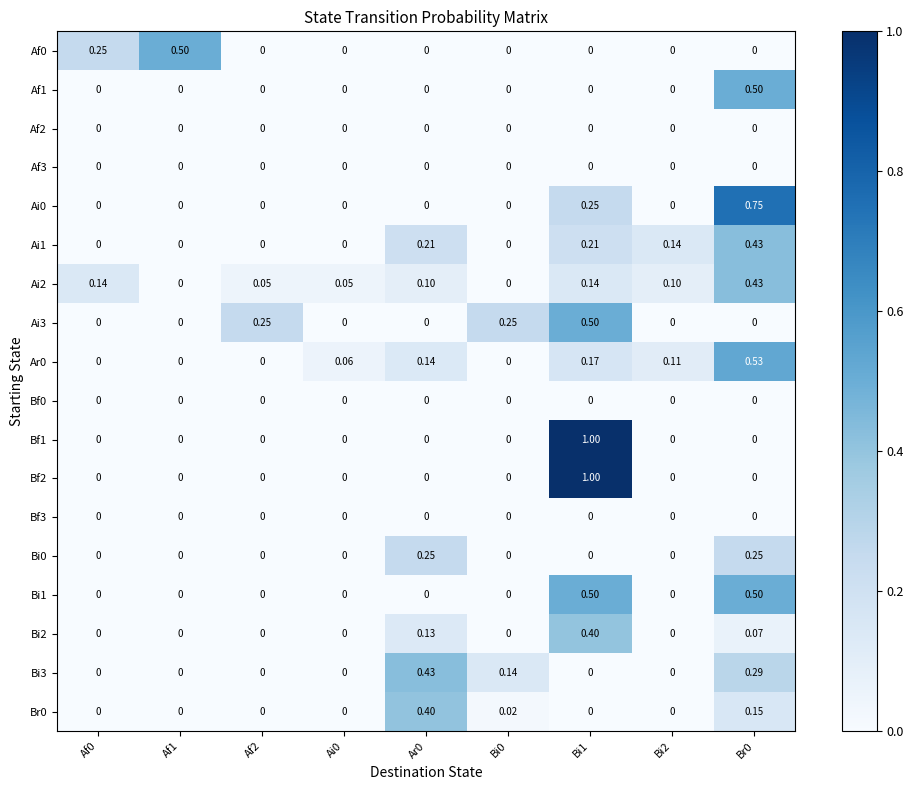

Reading left to right, what are all the values shown in this chart?

Af0: Af0=0.2	Af1=0.5	Af2=0.0	Ai0=0.0	Ar0=0.0	Bi0=0.0	Bi1=0.0	Bi2=0.0	Br0=0.0
Af1: Af0=0.0	Af1=0.0	Af2=0.0	Ai0=0.0	Ar0=0.0	Bi0=0.0	Bi1=0.0	Bi2=0.0	Br0=0.5
Af2: Af0=0.0	Af1=0.0	Af2=0.0	Ai0=0.0	Ar0=0.0	Bi0=0.0	Bi1=0.0	Bi2=0.0	Br0=0.0
Af3: Af0=0.0	Af1=0.0	Af2=0.0	Ai0=0.0	Ar0=0.0	Bi0=0.0	Bi1=0.0	Bi2=0.0	Br0=0.0
Ai0: Af0=0.0	Af1=0.0	Af2=0.0	Ai0=0.0	Ar0=0.0	Bi0=0.0	Bi1=0.2	Bi2=0.0	Br0=0.8
Ai1: Af0=0.0	Af1=0.0	Af2=0.0	Ai0=0.0	Ar0=0.2	Bi0=0.0	Bi1=0.2	Bi2=0.1	Br0=0.4
Ai2: Af0=0.1	Af1=0.0	Af2=0.1	Ai0=0.1	Ar0=0.1	Bi0=0.0	Bi1=0.1	Bi2=0.1	Br0=0.4
Ai3: Af0=0.0	Af1=0.0	Af2=0.2	Ai0=0.0	Ar0=0.0	Bi0=0.2	Bi1=0.5	Bi2=0.0	Br0=0.0
Ar0: Af0=0.0	Af1=0.0	Af2=0.0	Ai0=0.1	Ar0=0.1	Bi0=0.0	Bi1=0.2	Bi2=0.1	Br0=0.5
Bf0: Af0=0.0	Af1=0.0	Af2=0.0	Ai0=0.0	Ar0=0.0	Bi0=0.0	Bi1=0.0	Bi2=0.0	Br0=0.0
Bf1: Af0=0.0	Af1=0.0	Af2=0.0	Ai0=0.0	Ar0=0.0	Bi0=0.0	Bi1=1.0	Bi2=0.0	Br0=0.0
Bf2: Af0=0.0	Af1=0.0	Af2=0.0	Ai0=0.0	Ar0=0.0	Bi0=0.0	Bi1=1.0	Bi2=0.0	Br0=0.0
Bf3: Af0=0.0	Af1=0.0	Af2=0.0	Ai0=0.0	Ar0=0.0	Bi0=0.0	Bi1=0.0	Bi2=0.0	Br0=0.0
Bi0: Af0=0.0	Af1=0.0	Af2=0.0	Ai0=0.0	Ar0=0.2	Bi0=0.0	Bi1=0.0	Bi2=0.0	Br0=0.2
Bi1: Af0=0.0	Af1=0.0	Af2=0.0	Ai0=0.0	Ar0=0.0	Bi0=0.0	Bi1=0.5	Bi2=0.0	Br0=0.5
Bi2: Af0=0.0	Af1=0.0	Af2=0.0	Ai0=0.0	Ar0=0.1	Bi0=0.0	Bi1=0.4	Bi2=0.0	Br0=0.1
Bi3: Af0=0.0	Af1=0.0	Af2=0.0	Ai0=0.0	Ar0=0.4	Bi0=0.1	Bi1=0.0	Bi2=0.0	Br0=0.3
Br0: Af0=0.0	Af1=0.0	Af2=0.0	Ai0=0.0	Ar0=0.4	Bi0=0.0	Bi1=0.0	Bi2=0.0	Br0=0.1